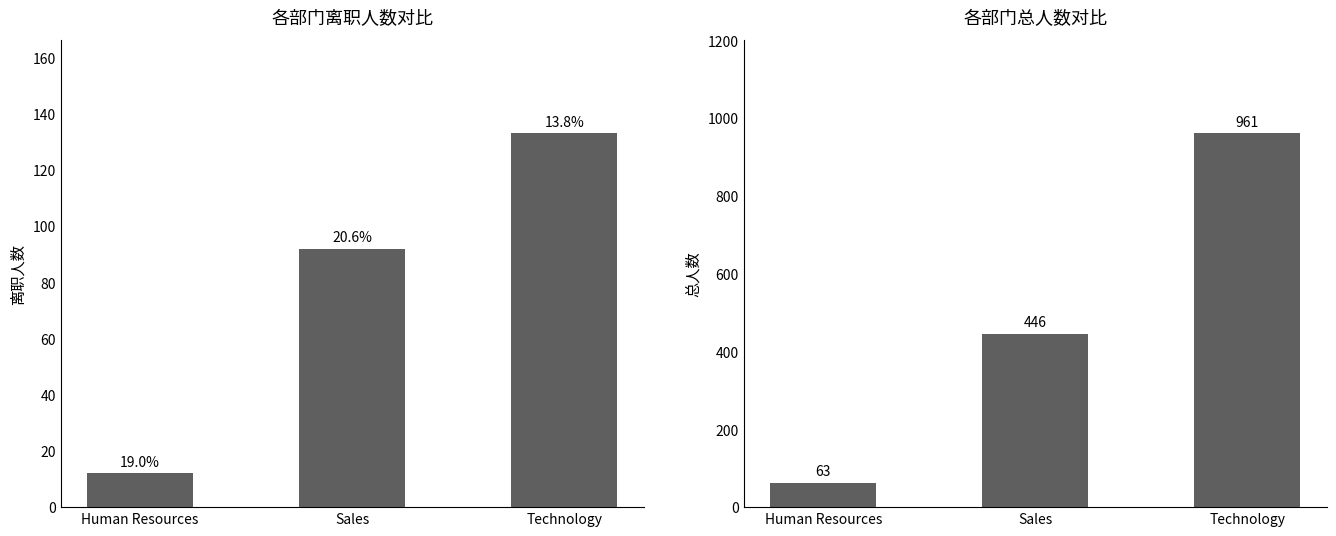

Does the chart contain stacked bars?

No